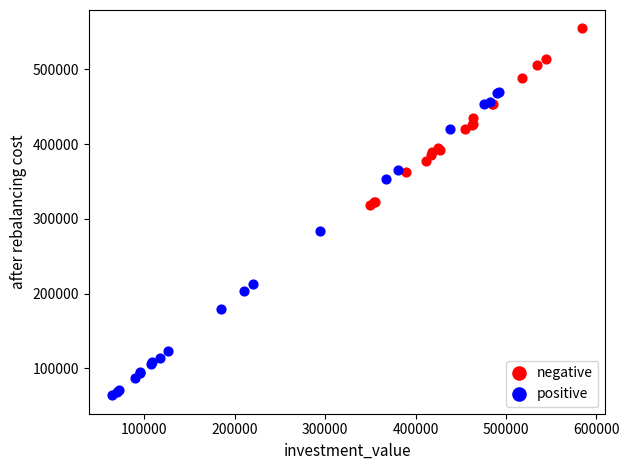

Which series contains the lowest Y value?

positive